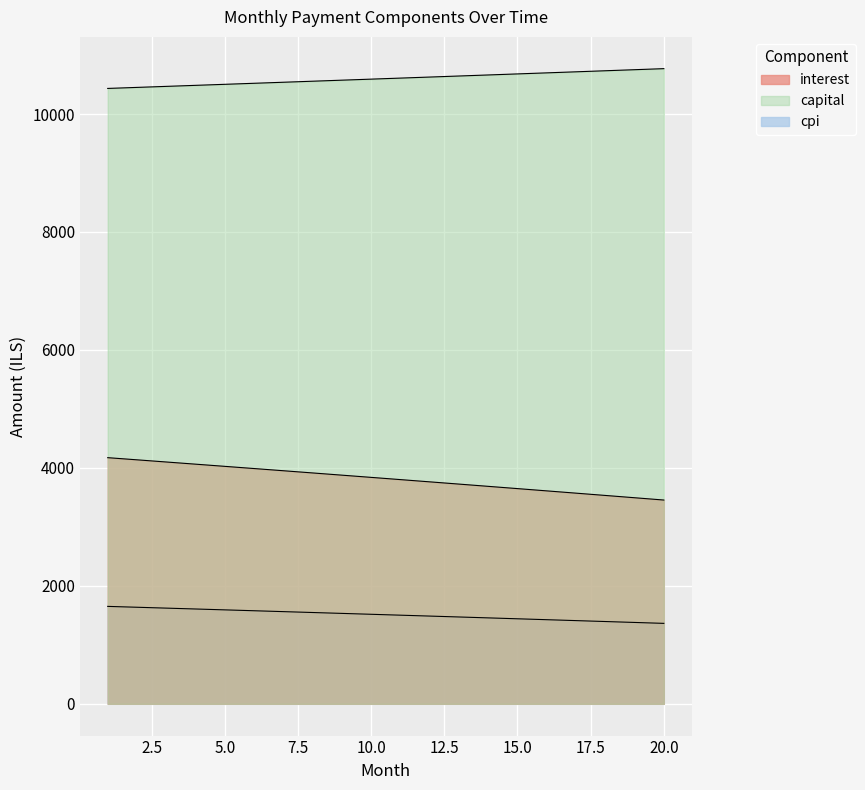

What are all the series names shown in the legend?

interest, capital, cpi